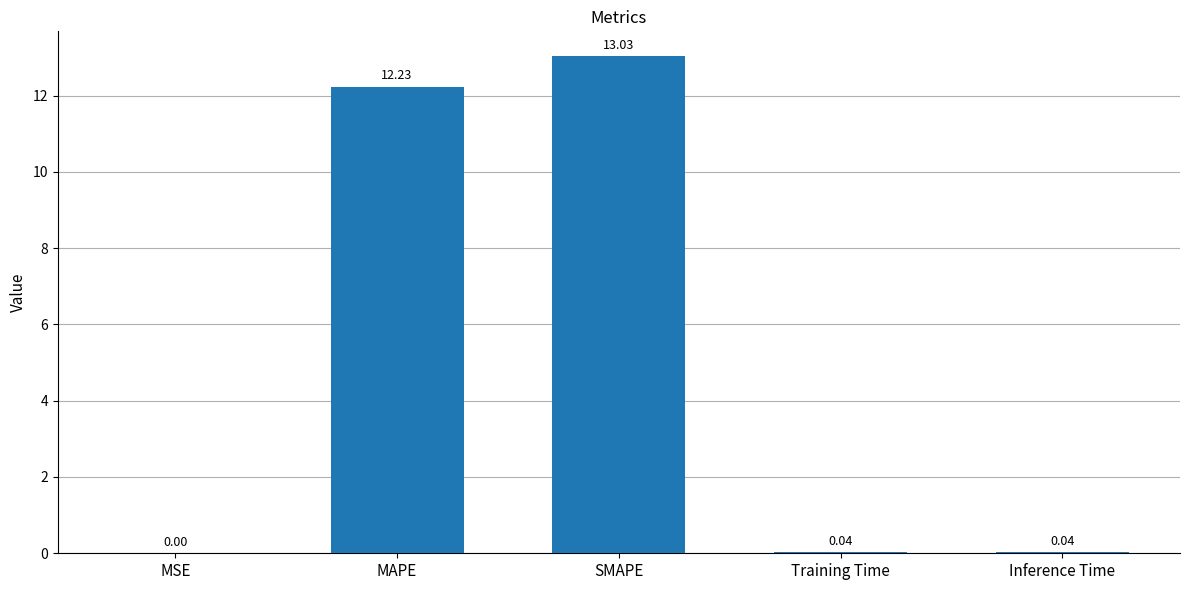

What is the change in value from MAPE to Training Time?

-12.2